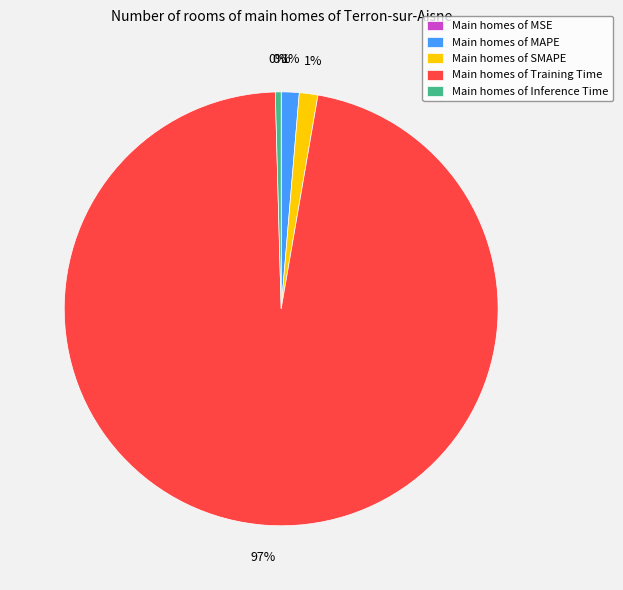

Is there any slice that represents more than half of the pie?

Yes